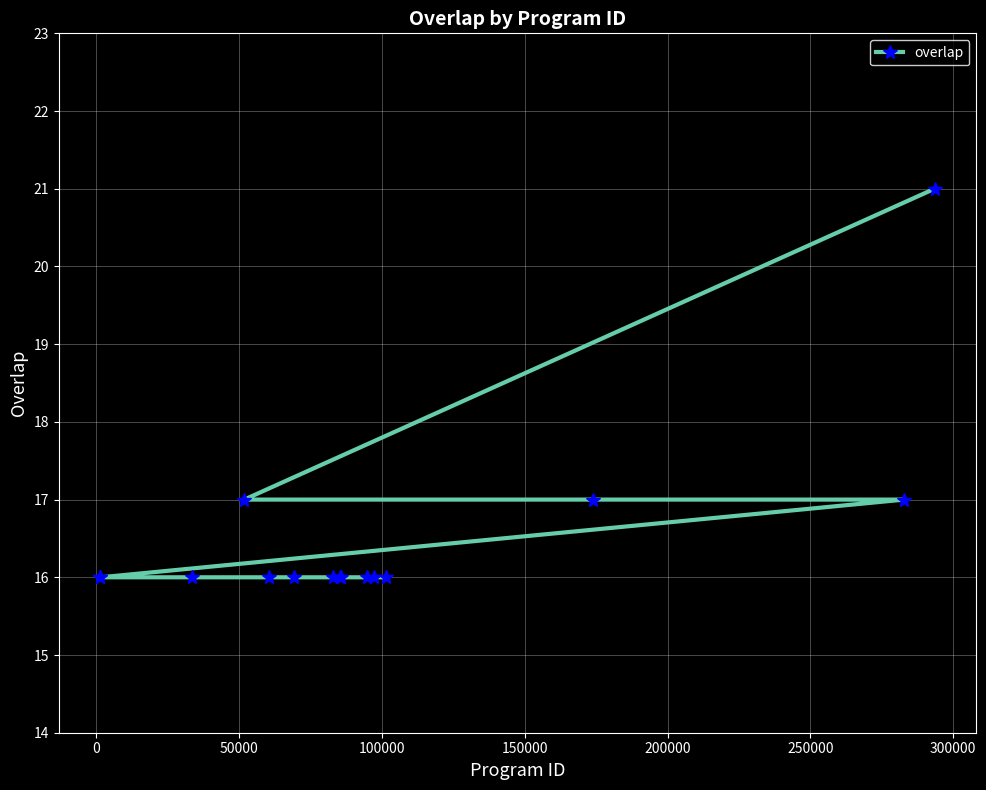

What is the minimum value shown in the chart?

16